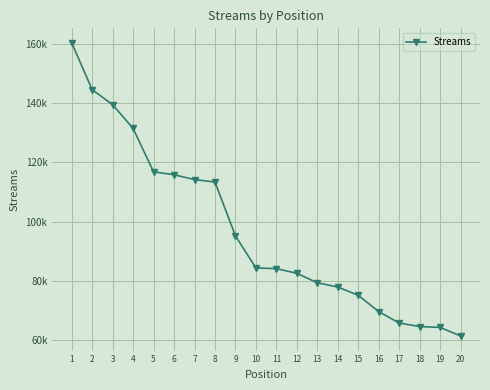

The chart shows a value of 103970 at 18. True or false?

False